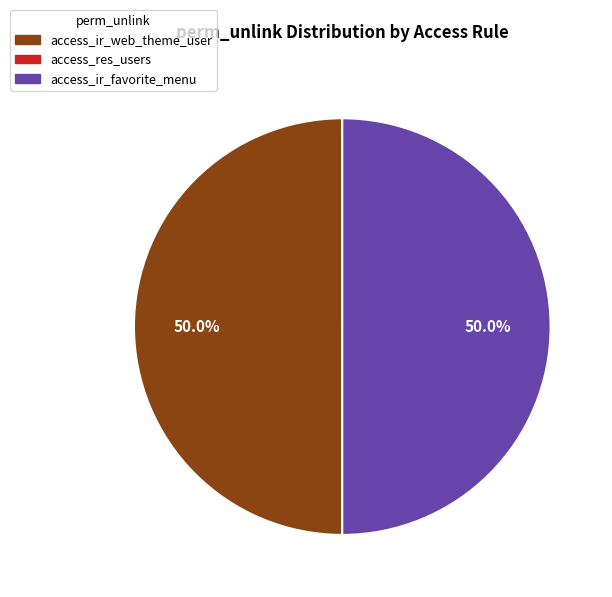

Do access_ir_favorite_menu and access_ir_web_theme_user together represent more than half of the pie?

Yes